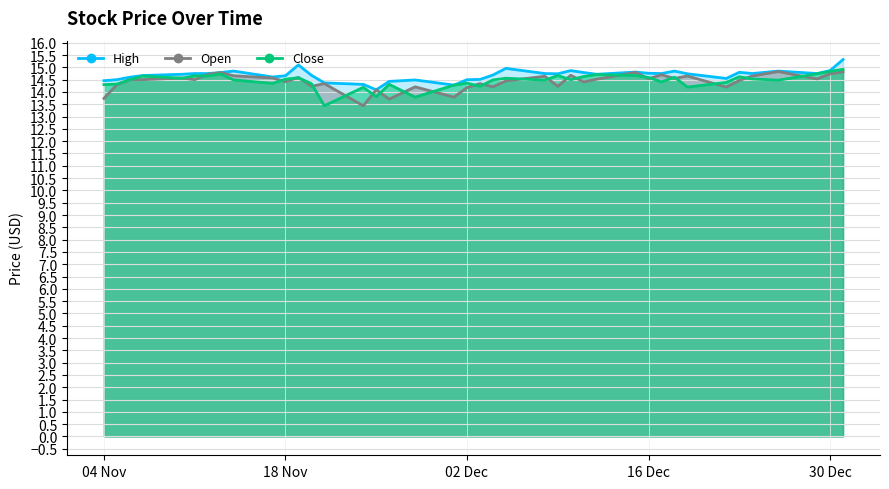

Which series has the widest spread of values?

Close